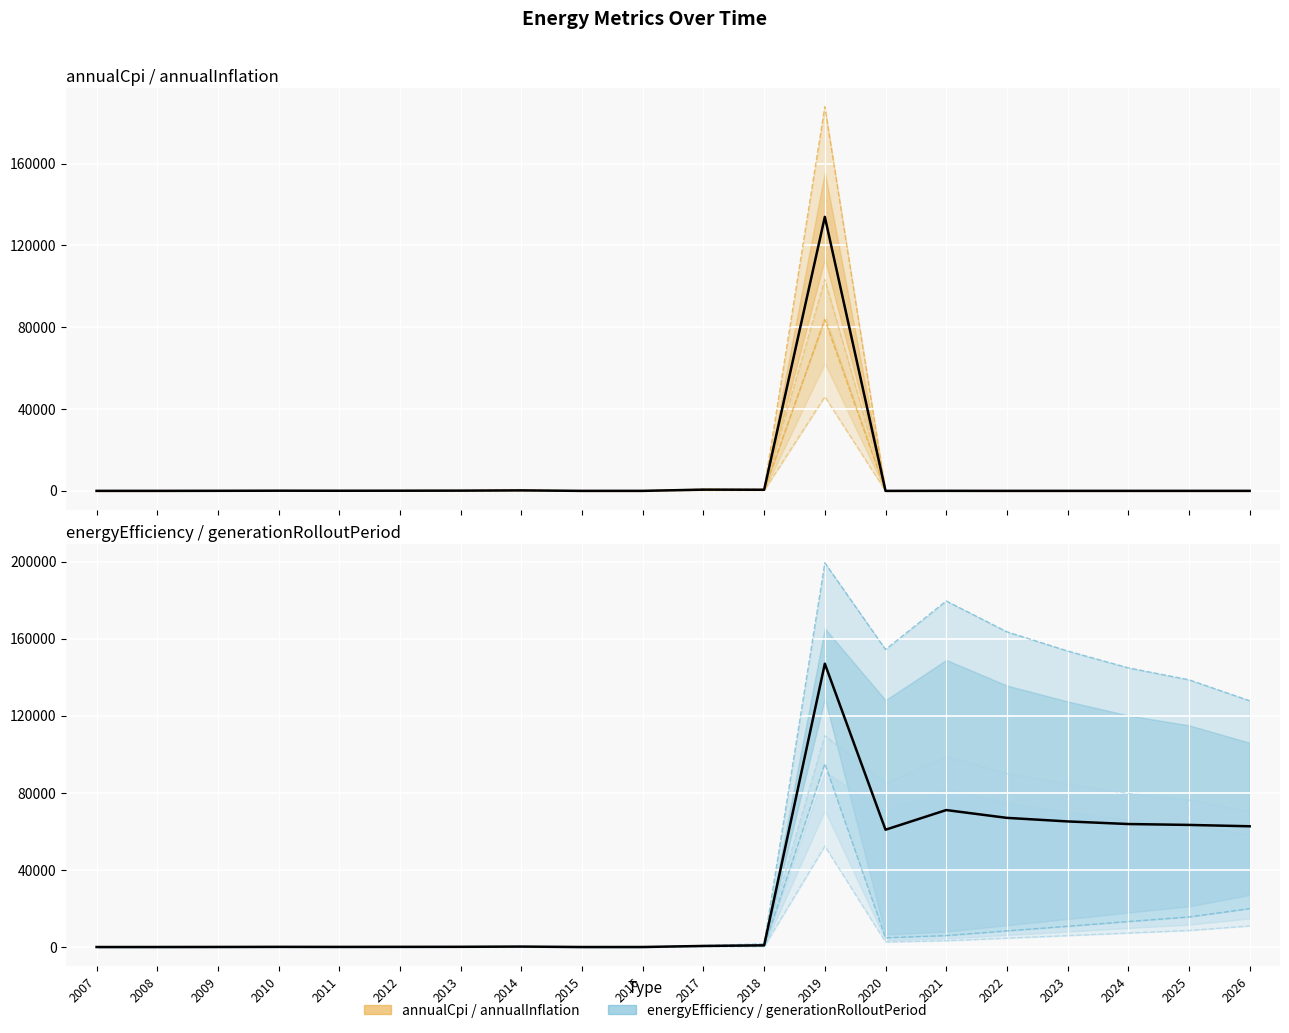

The annualInflation series shows 3.9 at 2024. True or false?

True